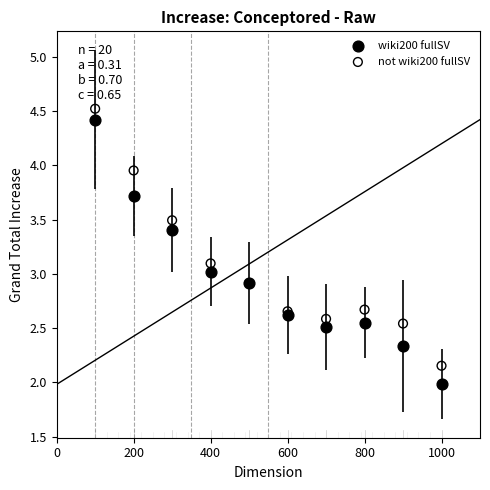

Which series contains the highest Y value?

not wiki200 fullSV